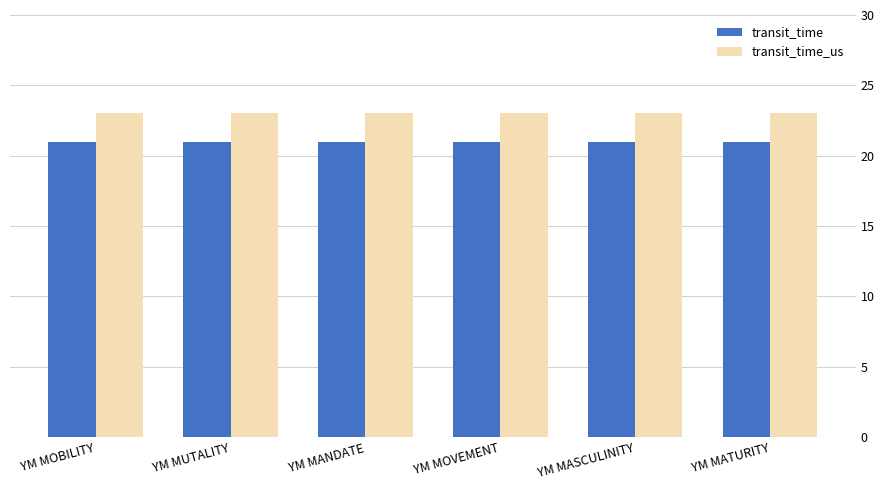

Is the value of transit_time at YM MASCULINITY greater than the value of transit_time_us at YM MANDATE?

No